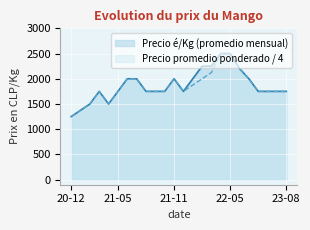

True or false: Precio promedio ponderado / 4 has more than 2 interior local peaks.

False